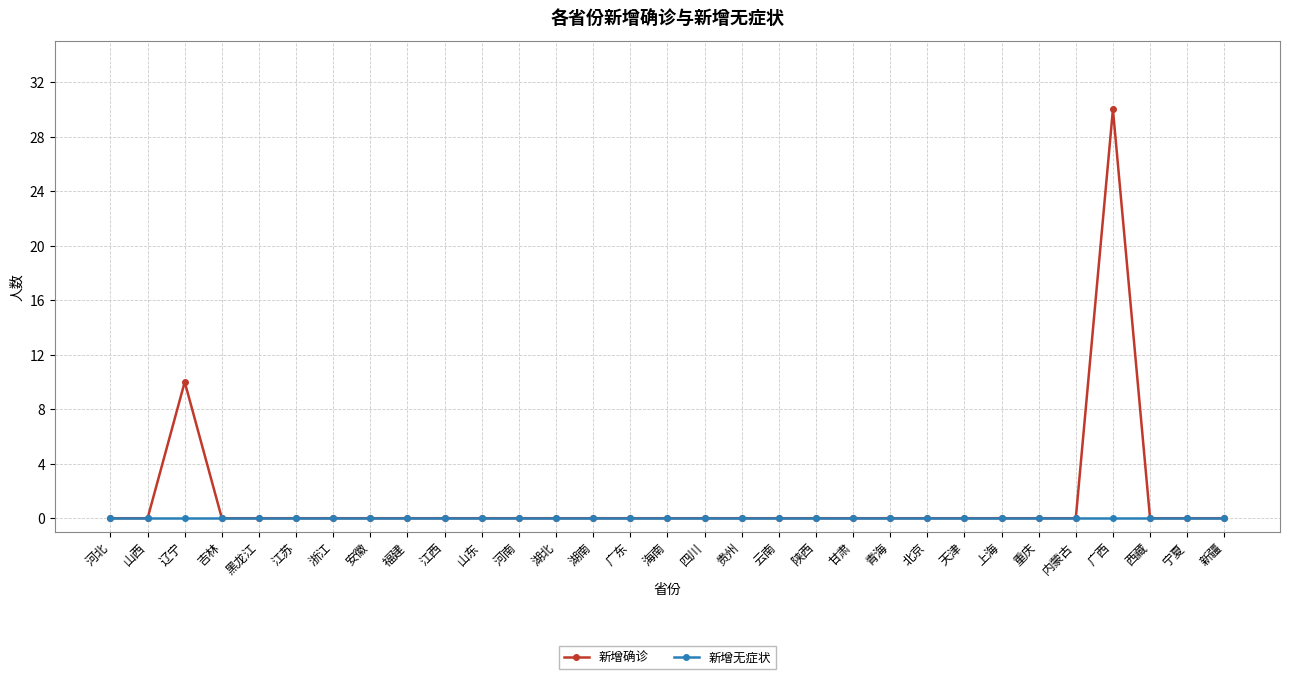

What is the difference between the maximum and minimum values in the 新增确诊 series?

30